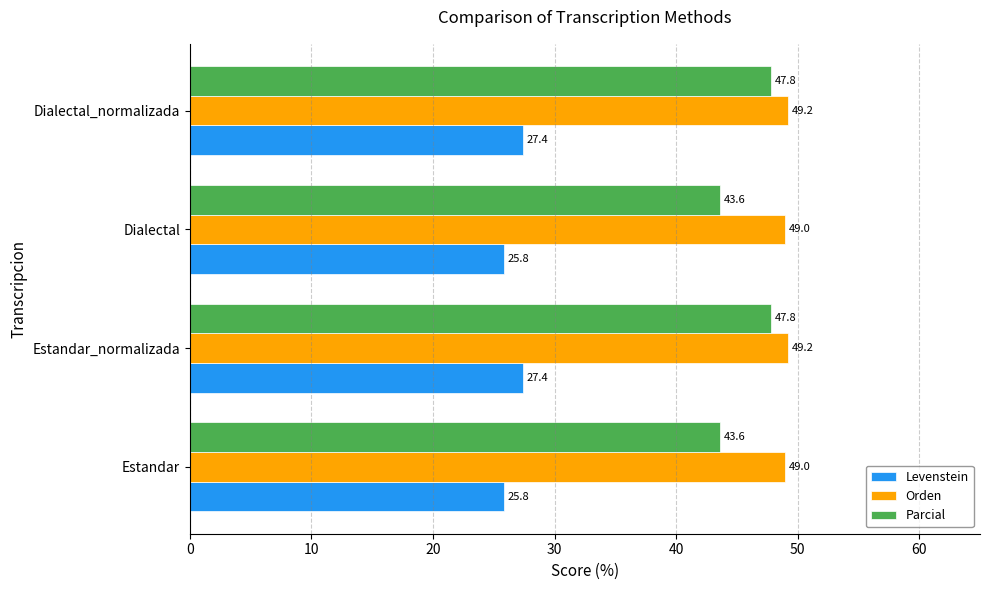

Which series changed the most between Dialectal and Dialectal_normalizada?

Parcial